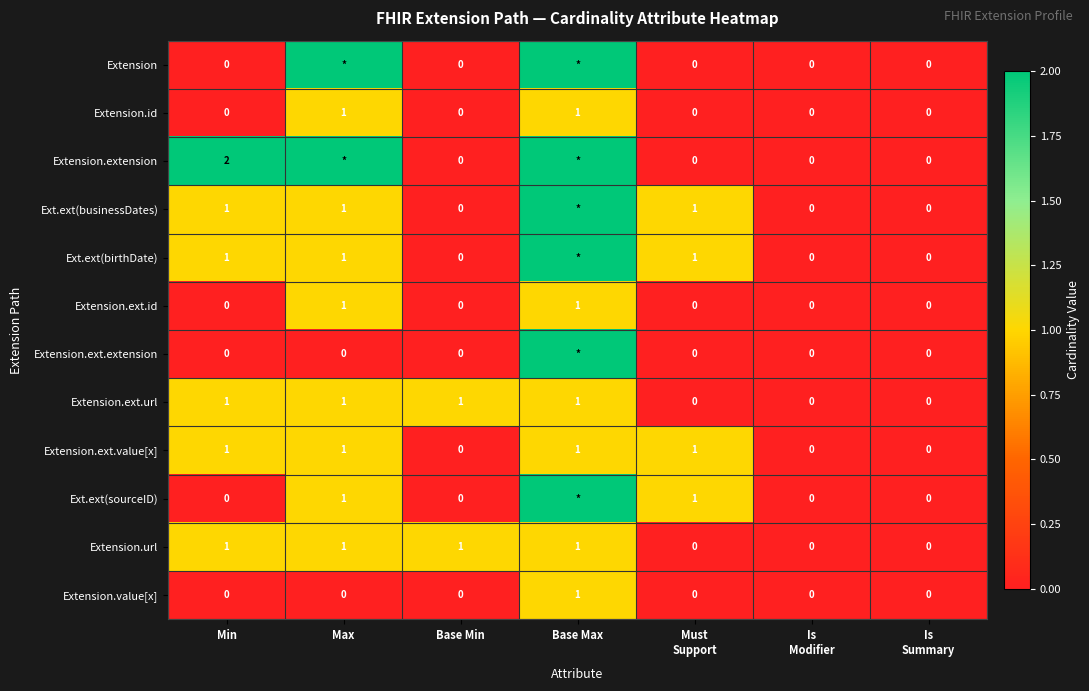

How many Extension.url values are between 0 and 1?

7